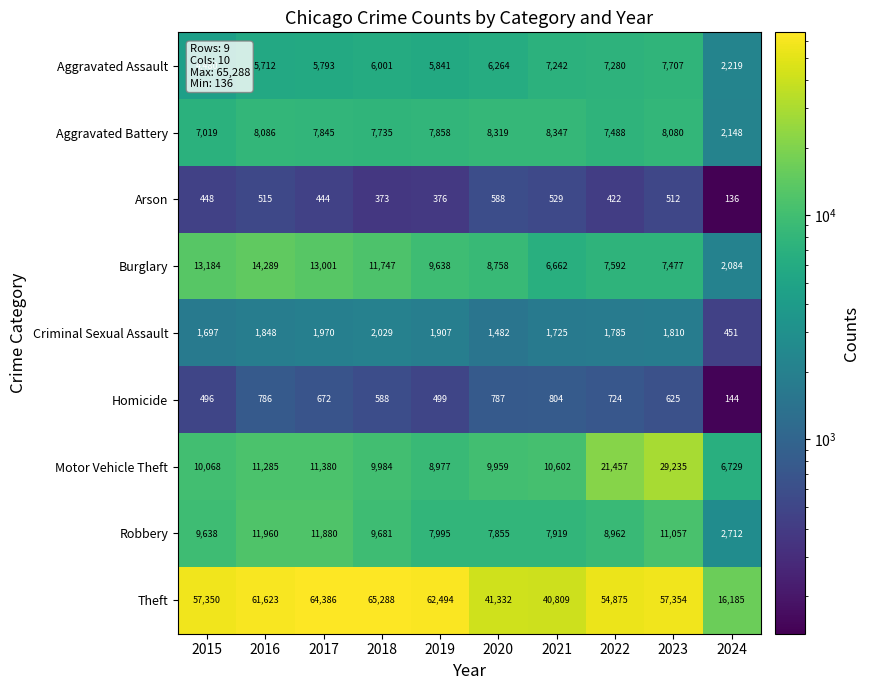

What is the total value across all series at 2016?

116104